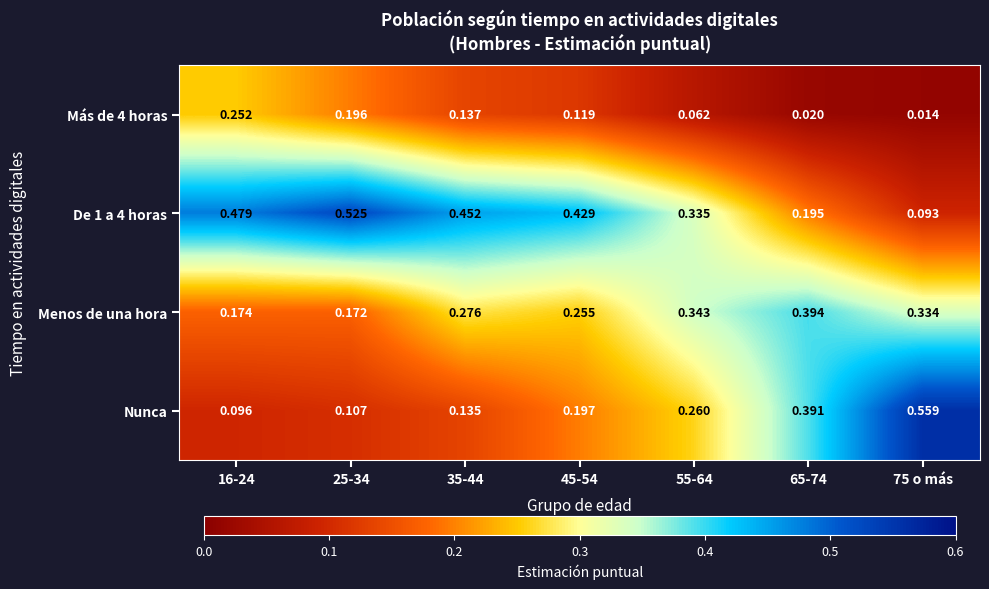

Is the value of De 1 a 4 horas at 65-74 greater than the value of Nunca at 35-44?

Yes